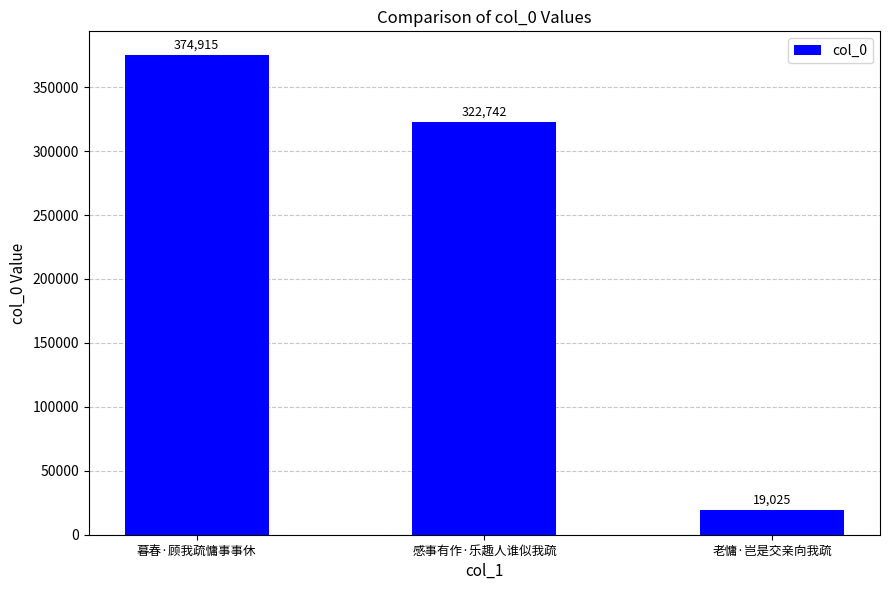

What is the sum of all values?

716682